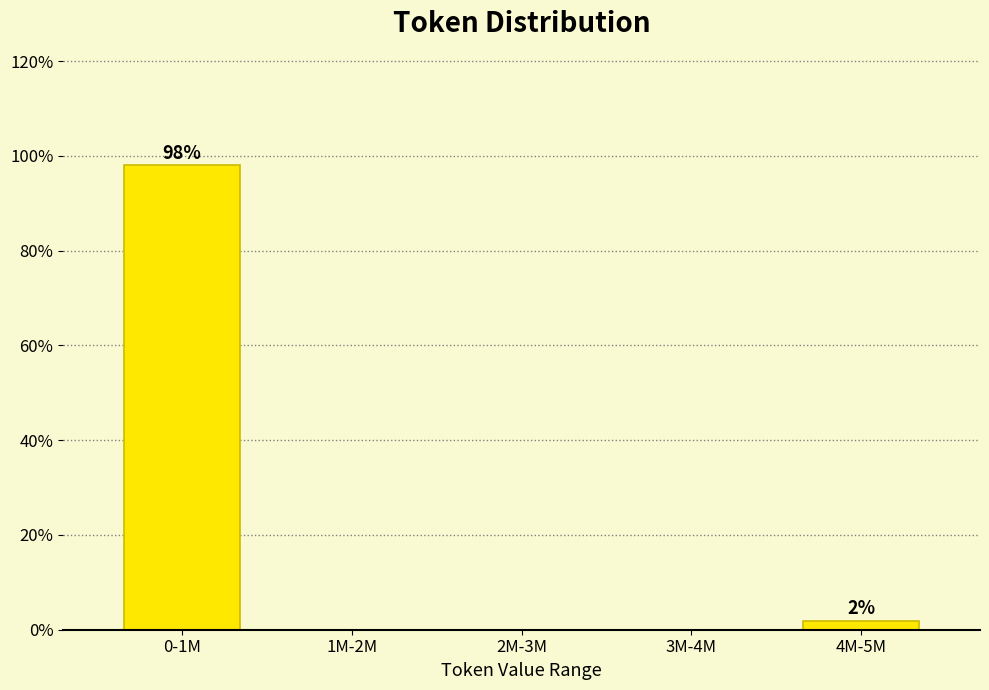

Reading left to right, list all the values displayed in this chart.

0-1M=98.1	1M-2M=0.0	2M-3M=0.0	3M-4M=0.0	4M-5M=1.9